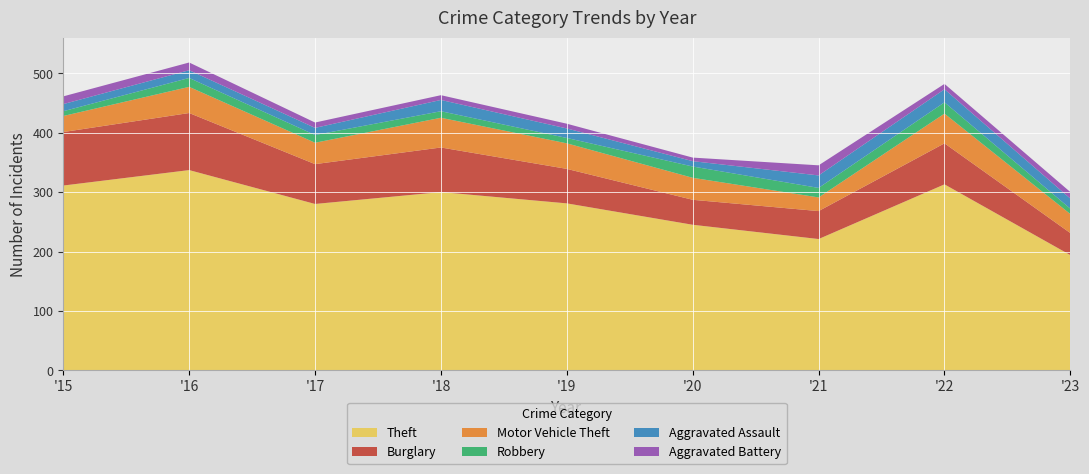

Reading right to left, transcribe all the data shown in this chart.

Theft: 194	313	221	245	281	300	280	337	311
Burglary: 37	69	47	42	58	75	67	96	90
Motor Vehicle Theft: 32	50	23	37	43	50	36	44	27
Robbery: 9	19	16	19	9	11	13	15	8
Aggravated Assault: 17	22	21	9	16	19	12	13	12
Aggravated Battery: 11	9	17	6	8	8	9	13	13